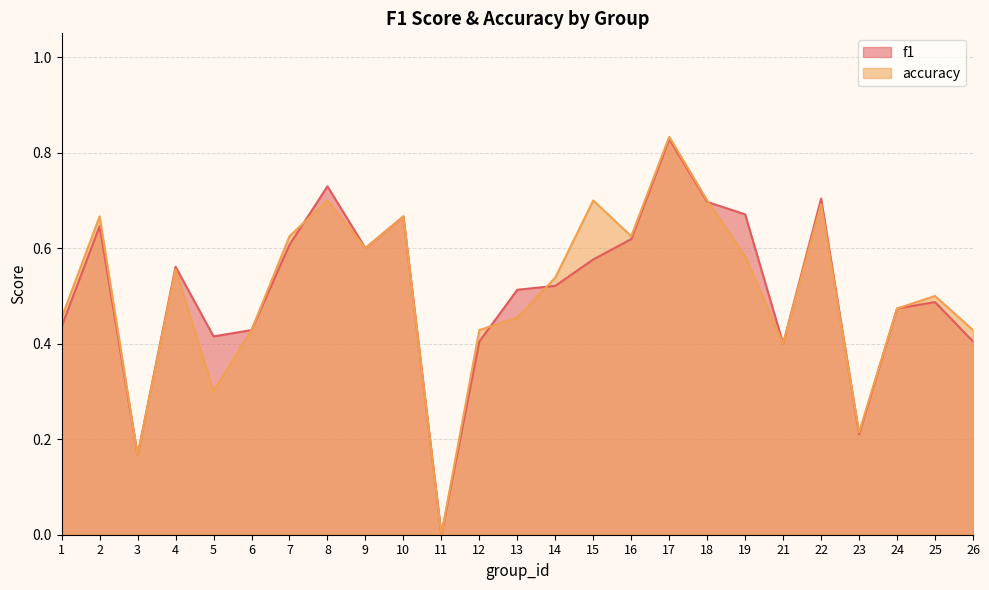

How many lines are shown in the chart?

2